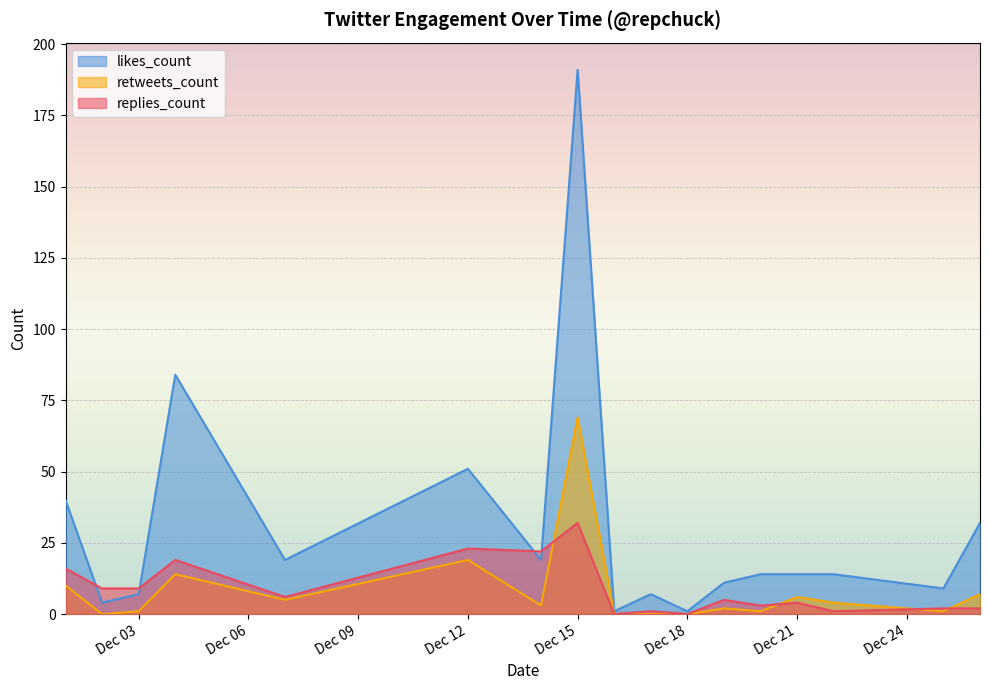

Is the value of replies_count at 2018-12-19 greater than the value of retweets_count at 2018-12-03?

Yes